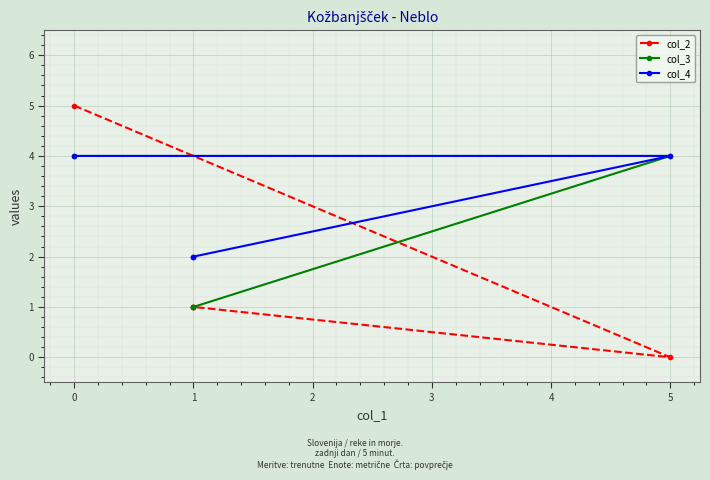

Which series has the largest range (max minus min)?

col_2